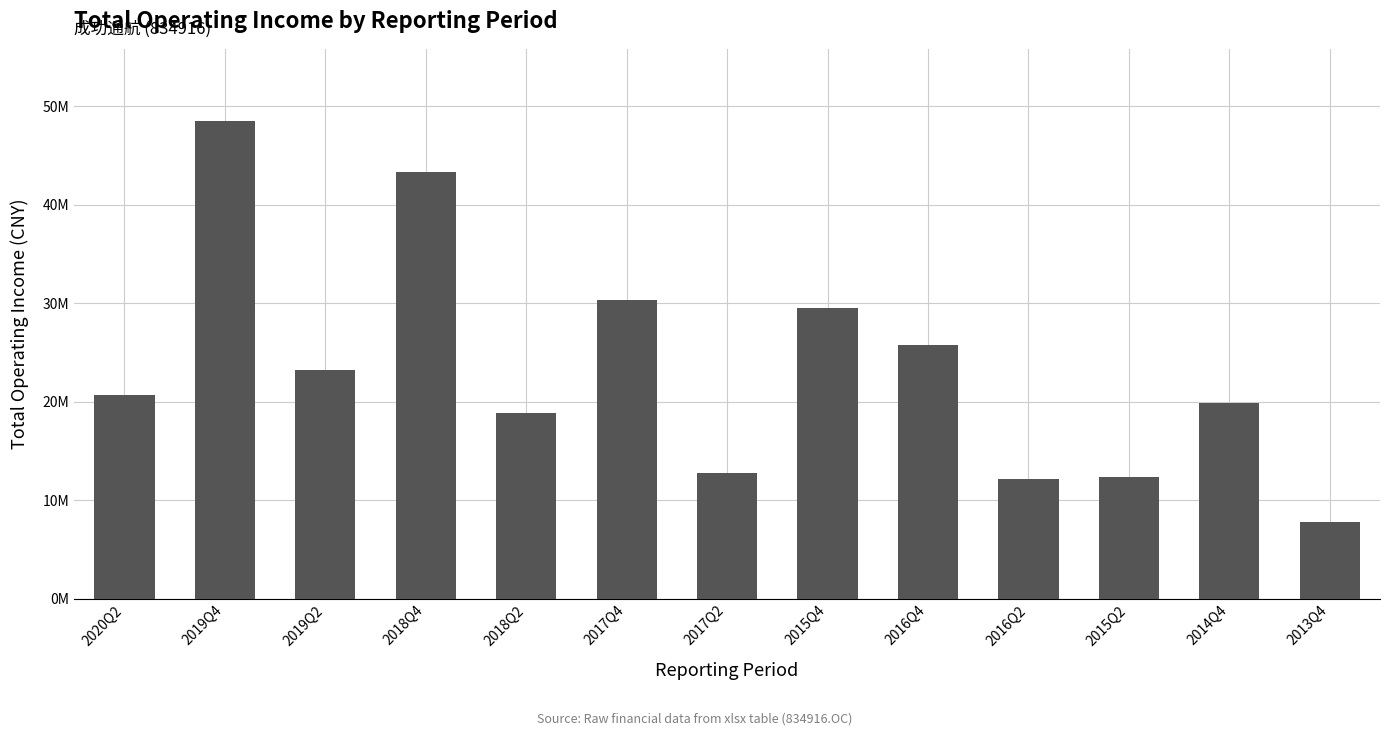

What is the difference between the second highest and minimum values?

35602677.4